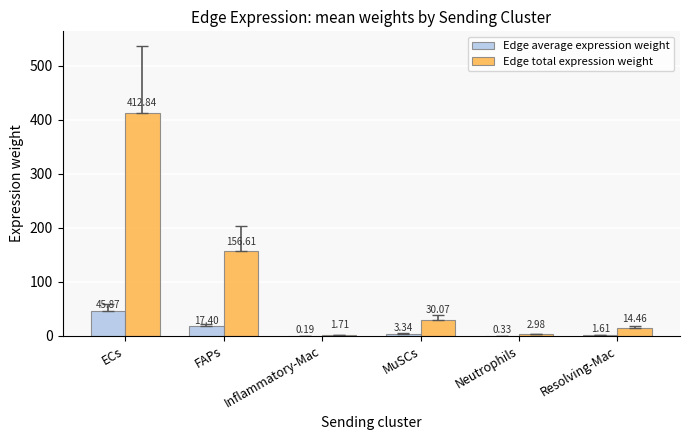

What is the total value across all series at MuSCs?

33.4